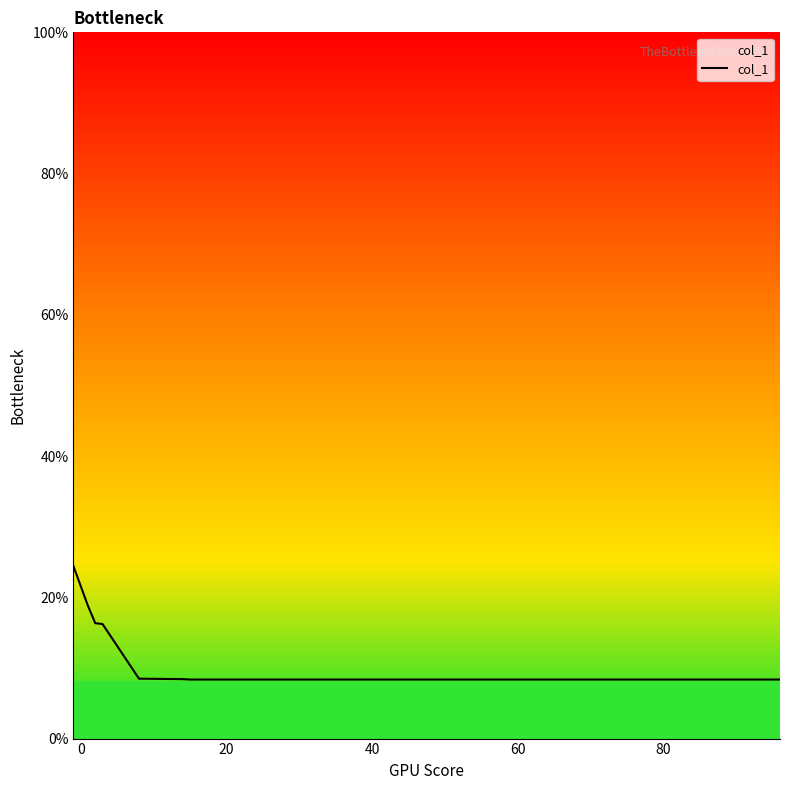

What is the greatest value displayed?

24.4